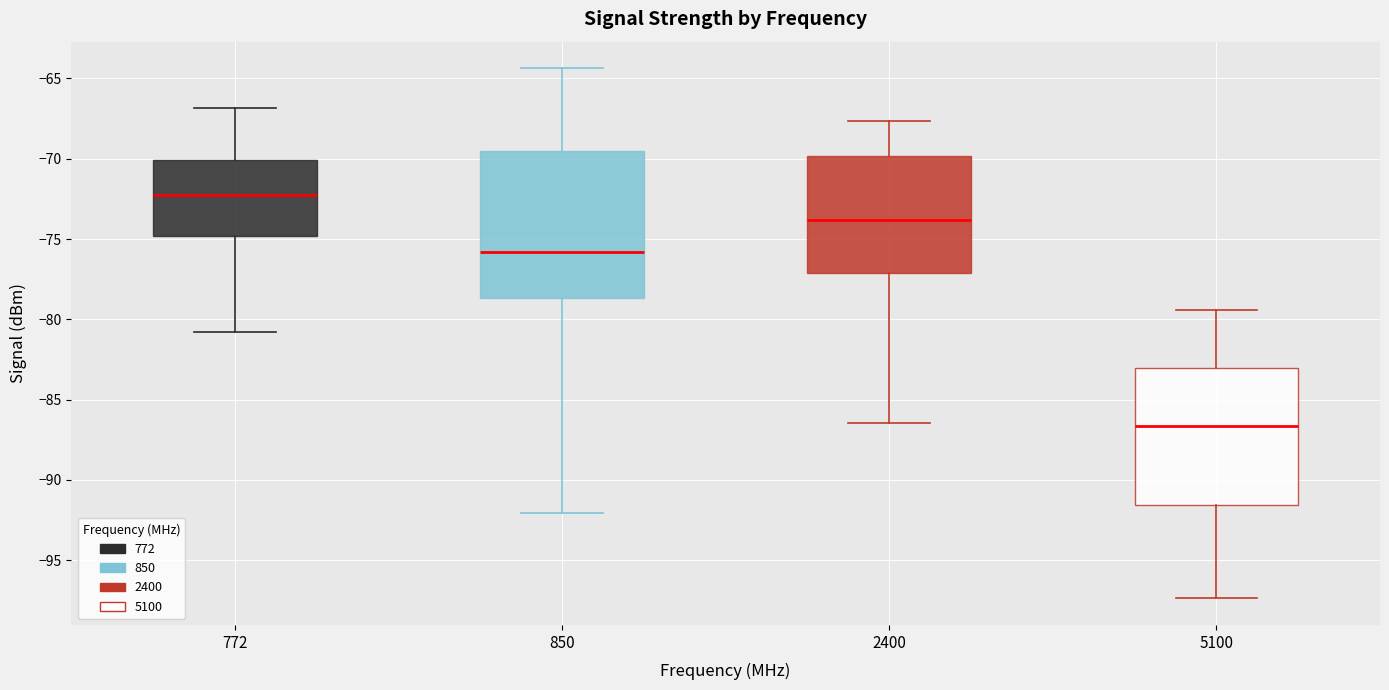

Where does the lower whisker of the box at x = 5100 end on the y-axis? The values are not printed on the chart, so give them approximately, as read against the axis.

-97.5